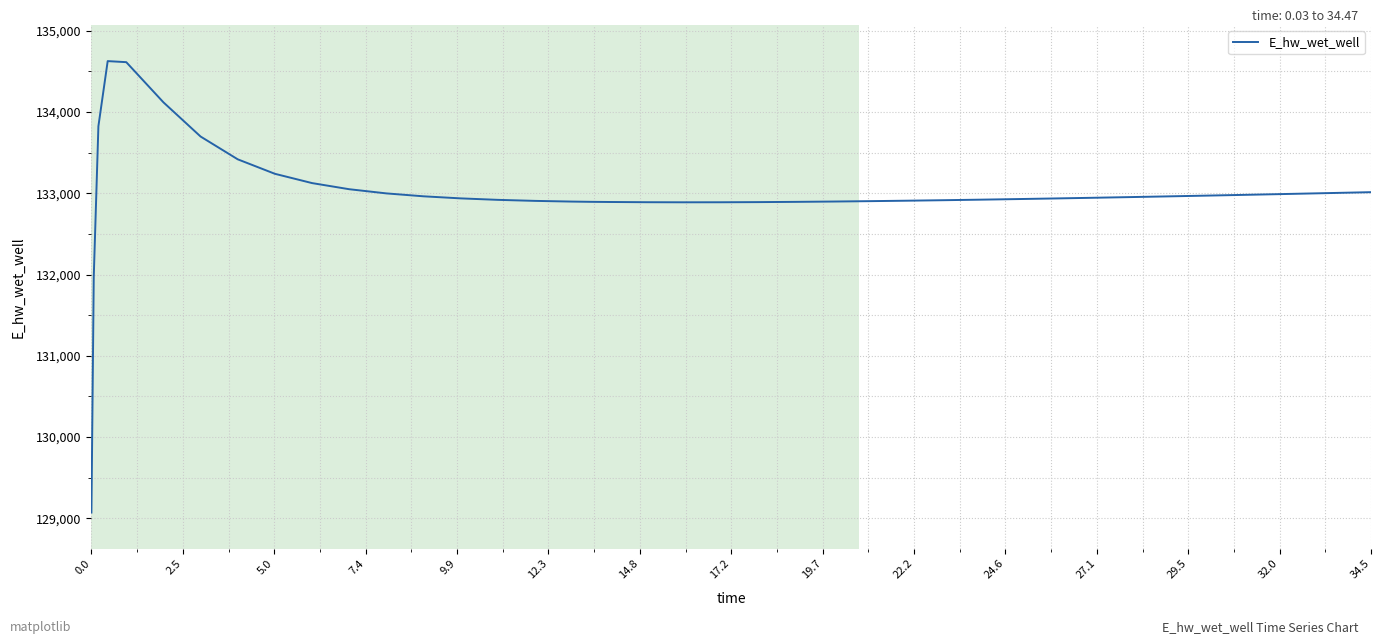

What is the difference between the maximum and minimum values?

5556.7